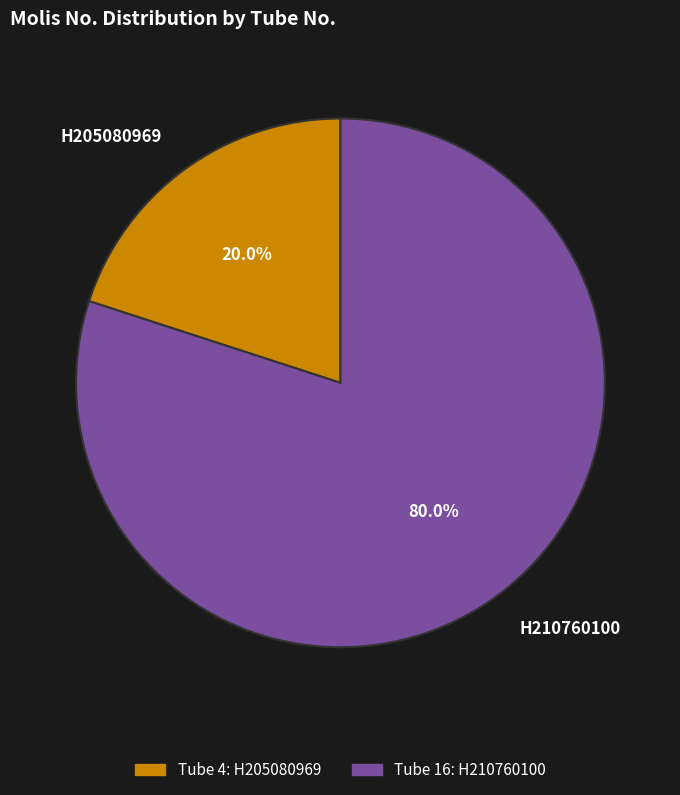

Which has a higher value, H210760100 or H205080969?

H210760100